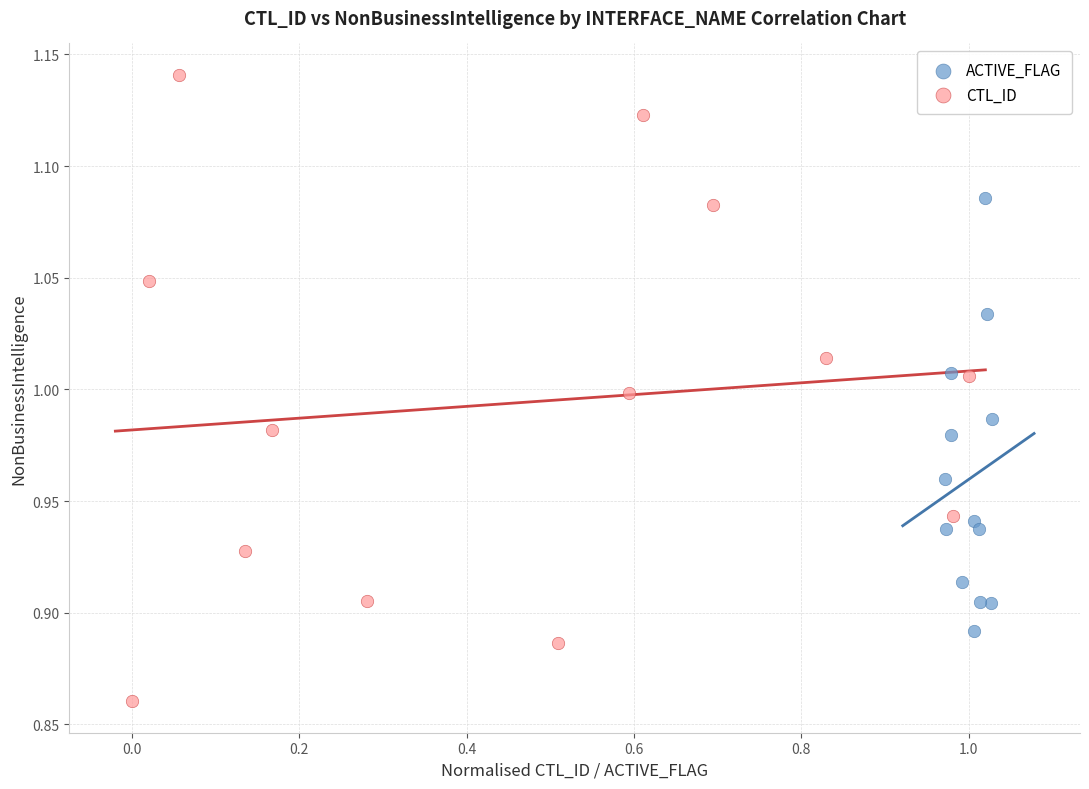

Which series has the largest Y range (max minus min)?

CTL_ID